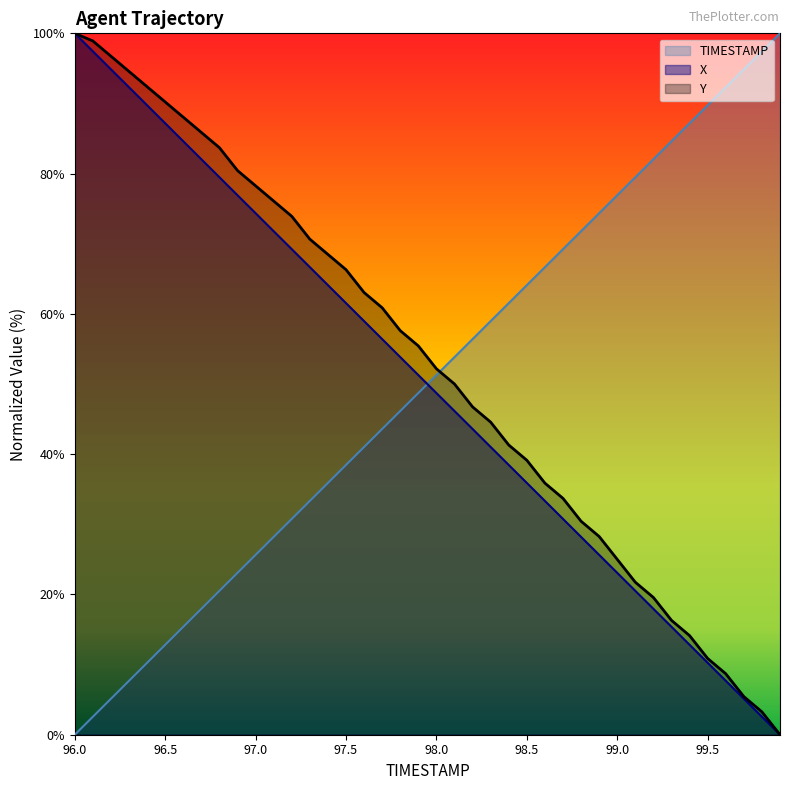

At which label does Y reach its minimum?

99.9